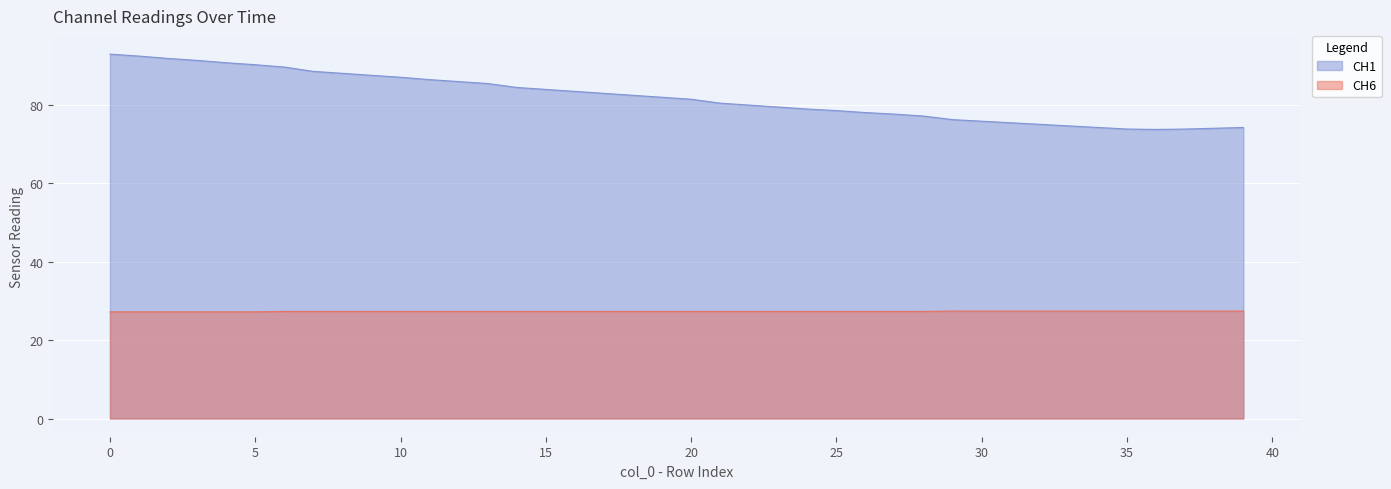

At which category does CH1 reach its first local valley?

36